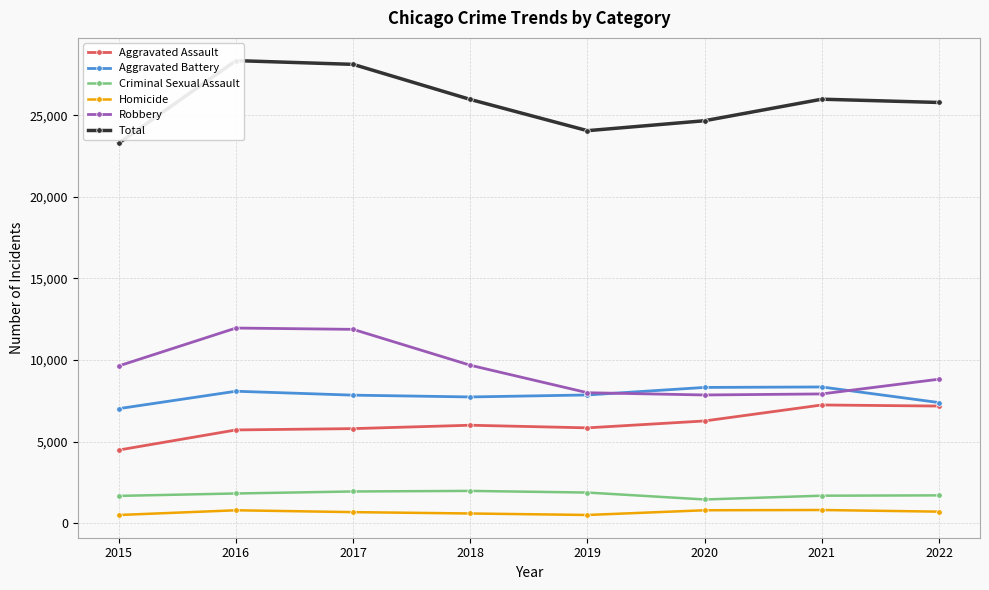

What is the greatest value displayed?

28359